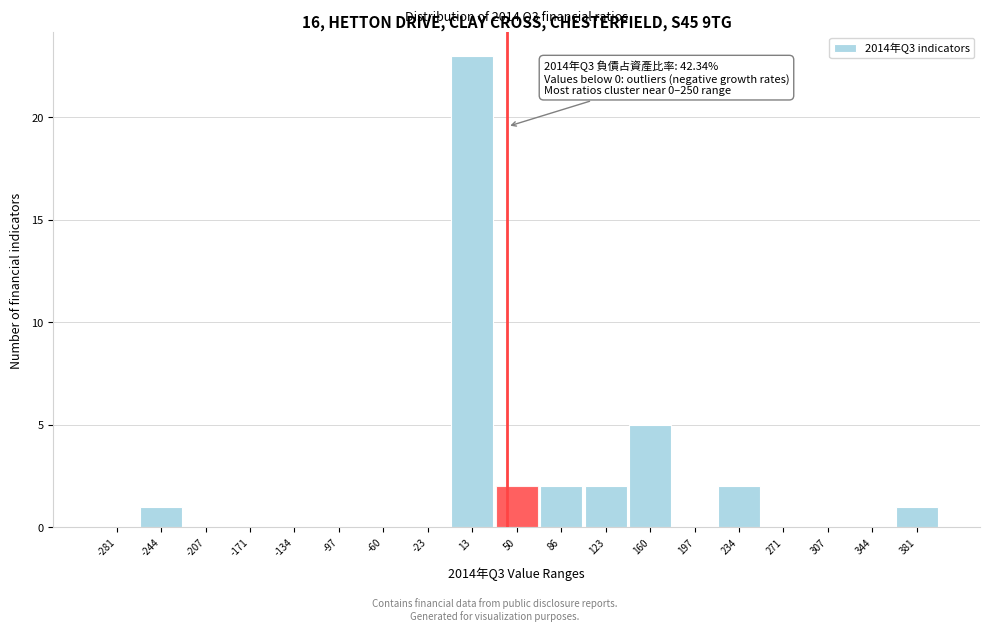

Over which range of the x-axis is the bar tallest?

-5 to 30